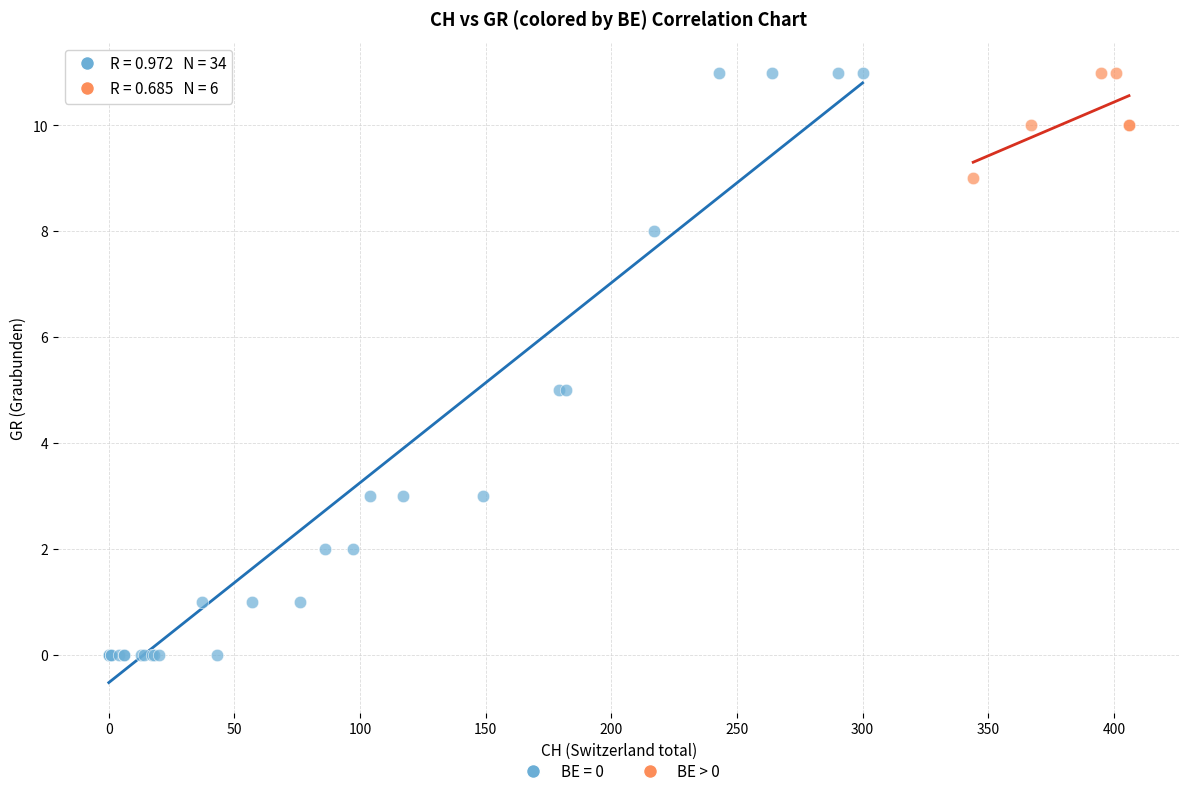

Which series has the widest spread of Y values?

BE = 0